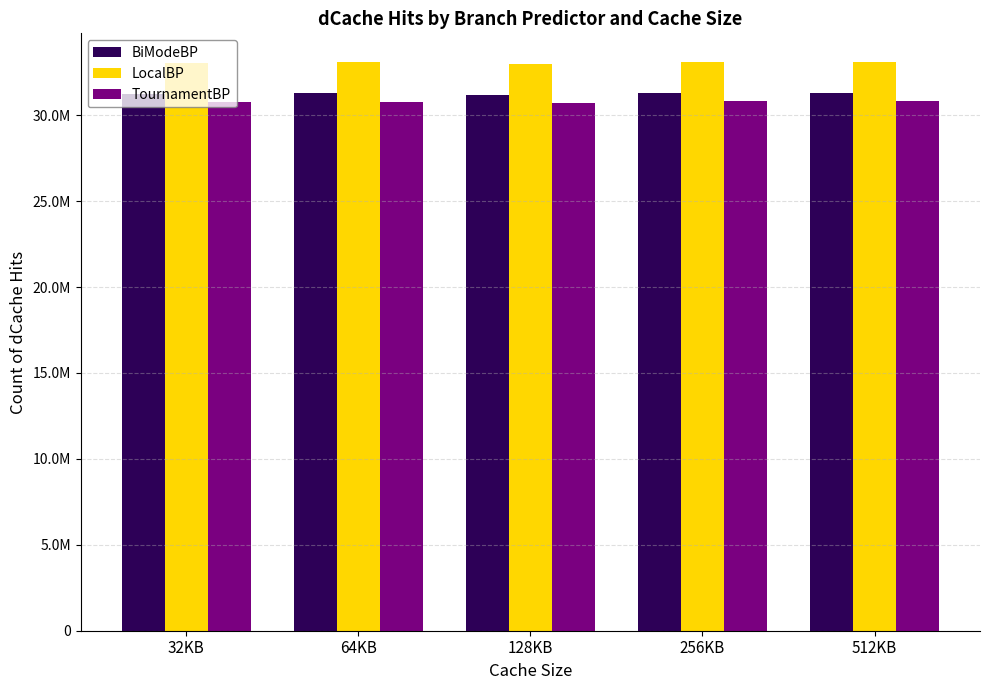

At which label does LocalBP reach its minimum?

128KB